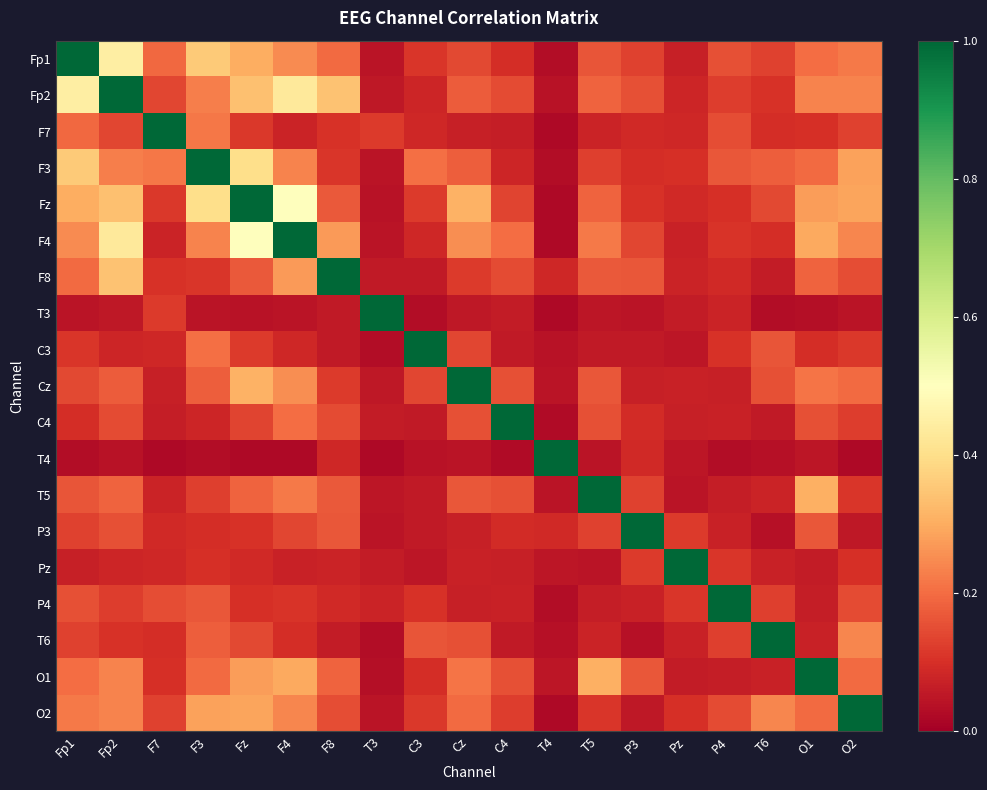

Reading left to right, extract all data points from this chart.

Fp1: Fp1=1.0	Fp2=0.4	F7=0.2	F3=0.4	Fz=0.3	F4=0.2	F8=0.2	T3=0.0	C3=0.1	Cz=0.1	C4=0.1	T4=0.0	T5=0.2	P3=0.1	Pz=0.1	P4=0.2	T6=0.1	O1=0.2	O2=0.2
Fp2: Fp1=0.4	Fp2=1.0	F7=0.1	F3=0.2	Fz=0.3	F4=0.4	F8=0.3	T3=0.1	C3=0.1	Cz=0.2	C4=0.1	T4=0.0	T5=0.2	P3=0.2	Pz=0.1	P4=0.1	T6=0.1	O1=0.2	O2=0.2
F7: Fp1=0.2	Fp2=0.1	F7=1.0	F3=0.2	Fz=0.1	F4=0.1	F8=0.1	T3=0.1	C3=0.1	Cz=0.1	C4=0.1	T4=0.0	T5=0.1	P3=0.1	Pz=0.1	P4=0.2	T6=0.1	O1=0.1	O2=0.1
F3: Fp1=0.4	Fp2=0.2	F7=0.2	F3=1.0	Fz=0.4	F4=0.2	F8=0.1	T3=0.0	C3=0.2	Cz=0.2	C4=0.1	T4=0.0	T5=0.1	P3=0.1	Pz=0.1	P4=0.2	T6=0.2	O1=0.2	O2=0.3
Fz: Fp1=0.3	Fp2=0.3	F7=0.1	F3=0.4	Fz=1.0	F4=0.5	F8=0.2	T3=0.0	C3=0.1	Cz=0.3	C4=0.1	T4=0.0	T5=0.2	P3=0.1	Pz=0.1	P4=0.1	T6=0.1	O1=0.3	O2=0.3
F4: Fp1=0.2	Fp2=0.4	F7=0.1	F3=0.2	Fz=0.5	F4=1.0	F8=0.3	T3=0.0	C3=0.1	Cz=0.3	C4=0.2	T4=0.0	T5=0.2	P3=0.1	Pz=0.1	P4=0.1	T6=0.1	O1=0.3	O2=0.2
F8: Fp1=0.2	Fp2=0.3	F7=0.1	F3=0.1	Fz=0.2	F4=0.3	F8=1.0	T3=0.1	C3=0.1	Cz=0.1	C4=0.1	T4=0.1	T5=0.2	P3=0.2	Pz=0.1	P4=0.1	T6=0.1	O1=0.2	O2=0.1
T3: Fp1=0.0	Fp2=0.1	F7=0.1	F3=0.0	Fz=0.0	F4=0.0	F8=0.1	T3=1.0	C3=0.0	Cz=0.1	C4=0.1	T4=0.0	T5=0.1	P3=0.0	Pz=0.1	P4=0.1	T6=0.0	O1=0.0	O2=0.0
C3: Fp1=0.1	Fp2=0.1	F7=0.1	F3=0.2	Fz=0.1	F4=0.1	F8=0.1	T3=0.0	C3=1.0	Cz=0.1	C4=0.1	T4=0.0	T5=0.1	P3=0.1	Pz=0.1	P4=0.1	T6=0.2	O1=0.1	O2=0.1
Cz: Fp1=0.1	Fp2=0.2	F7=0.1	F3=0.2	Fz=0.3	F4=0.3	F8=0.1	T3=0.1	C3=0.1	Cz=1.0	C4=0.2	T4=0.0	T5=0.2	P3=0.1	Pz=0.1	P4=0.1	T6=0.2	O1=0.2	O2=0.2
C4: Fp1=0.1	Fp2=0.1	F7=0.1	F3=0.1	Fz=0.1	F4=0.2	F8=0.1	T3=0.1	C3=0.1	Cz=0.2	C4=1.0	T4=0.0	T5=0.2	P3=0.1	Pz=0.1	P4=0.1	T6=0.1	O1=0.2	O2=0.1
T4: Fp1=0.0	Fp2=0.0	F7=0.0	F3=0.0	Fz=0.0	F4=0.0	F8=0.1	T3=0.0	C3=0.0	Cz=0.0	C4=0.0	T4=1.0	T5=0.0	P3=0.1	Pz=0.1	P4=0.0	T6=0.0	O1=0.1	O2=0.0
T5: Fp1=0.2	Fp2=0.2	F7=0.1	F3=0.1	Fz=0.2	F4=0.2	F8=0.2	T3=0.1	C3=0.1	Cz=0.2	C4=0.2	T4=0.0	T5=1.0	P3=0.1	Pz=0.0	P4=0.1	T6=0.1	O1=0.3	O2=0.1
P3: Fp1=0.1	Fp2=0.2	F7=0.1	F3=0.1	Fz=0.1	F4=0.1	F8=0.2	T3=0.0	C3=0.1	Cz=0.1	C4=0.1	T4=0.1	T5=0.1	P3=1.0	Pz=0.1	P4=0.1	T6=0.0	O1=0.2	O2=0.1
Pz: Fp1=0.1	Fp2=0.1	F7=0.1	F3=0.1	Fz=0.1	F4=0.1	F8=0.1	T3=0.1	C3=0.1	Cz=0.1	C4=0.1	T4=0.1	T5=0.0	P3=0.1	Pz=1.0	P4=0.1	T6=0.1	O1=0.1	O2=0.1
P4: Fp1=0.2	Fp2=0.1	F7=0.2	F3=0.2	Fz=0.1	F4=0.1	F8=0.1	T3=0.1	C3=0.1	Cz=0.1	C4=0.1	T4=0.0	T5=0.1	P3=0.1	Pz=0.1	P4=1.0	T6=0.1	O1=0.1	O2=0.1
T6: Fp1=0.1	Fp2=0.1	F7=0.1	F3=0.2	Fz=0.1	F4=0.1	F8=0.1	T3=0.0	C3=0.2	Cz=0.2	C4=0.1	T4=0.0	T5=0.1	P3=0.0	Pz=0.1	P4=0.1	T6=1.0	O1=0.1	O2=0.2
O1: Fp1=0.2	Fp2=0.2	F7=0.1	F3=0.2	Fz=0.3	F4=0.3	F8=0.2	T3=0.0	C3=0.1	Cz=0.2	C4=0.2	T4=0.1	T5=0.3	P3=0.2	Pz=0.1	P4=0.1	T6=0.1	O1=1.0	O2=0.2
O2: Fp1=0.2	Fp2=0.2	F7=0.1	F3=0.3	Fz=0.3	F4=0.2	F8=0.1	T3=0.0	C3=0.1	Cz=0.2	C4=0.1	T4=0.0	T5=0.1	P3=0.1	Pz=0.1	P4=0.1	T6=0.2	O1=0.2	O2=1.0